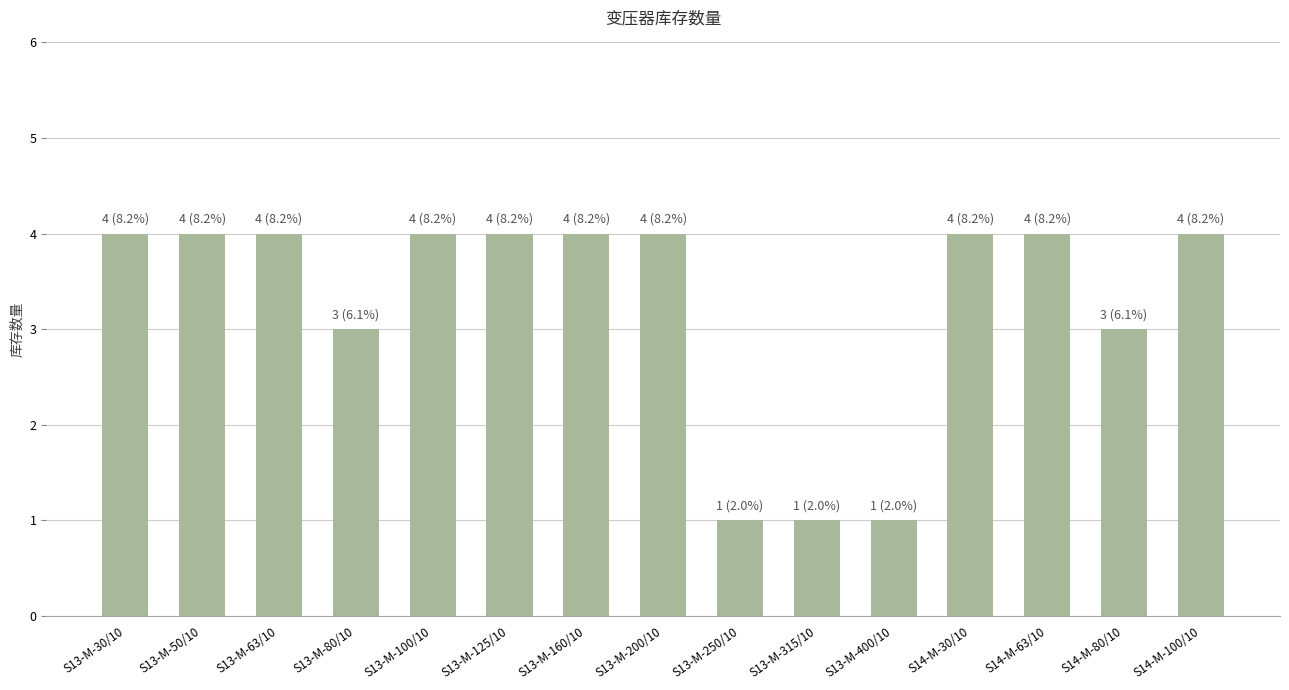

What is the label of the 11th bar from the right?

S13-M-100/10